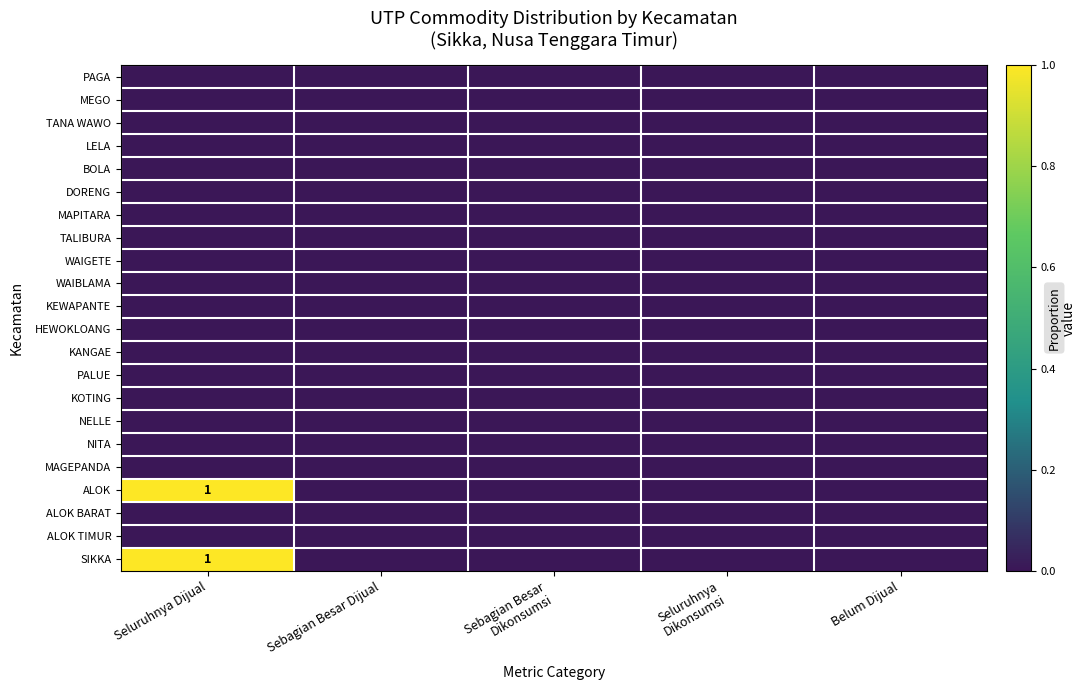

Is the value of PALUE at Seluruhnya Dijual greater than the value of SIKKA at Sebagian Besar Dijual?

No